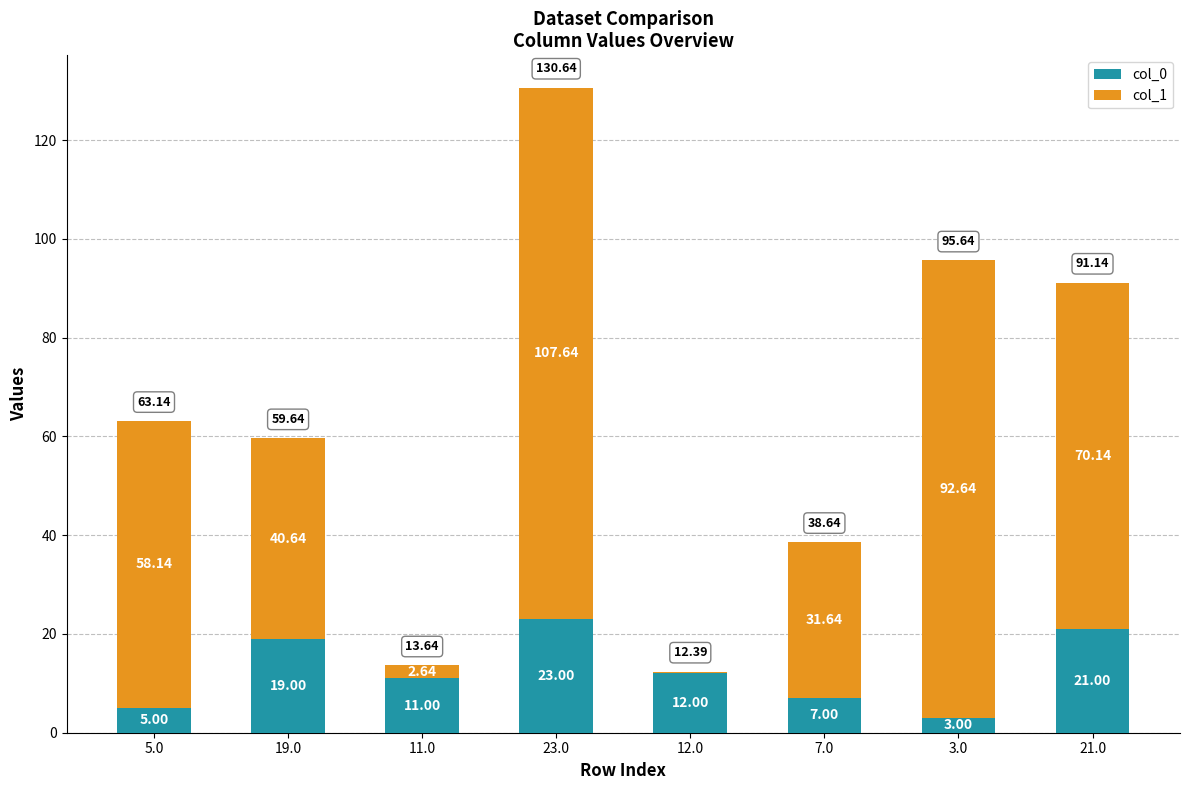

At which category is the sum across all series the highest?

23.0